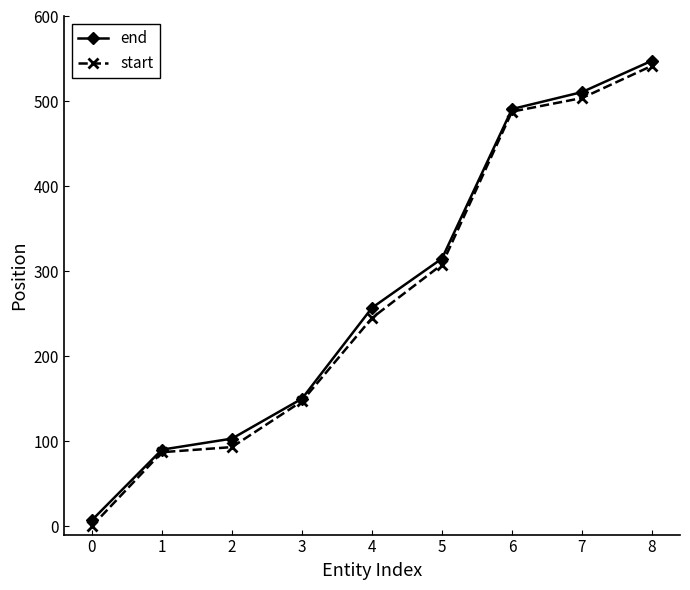

The start series shows 165 at 6. True or false?

False